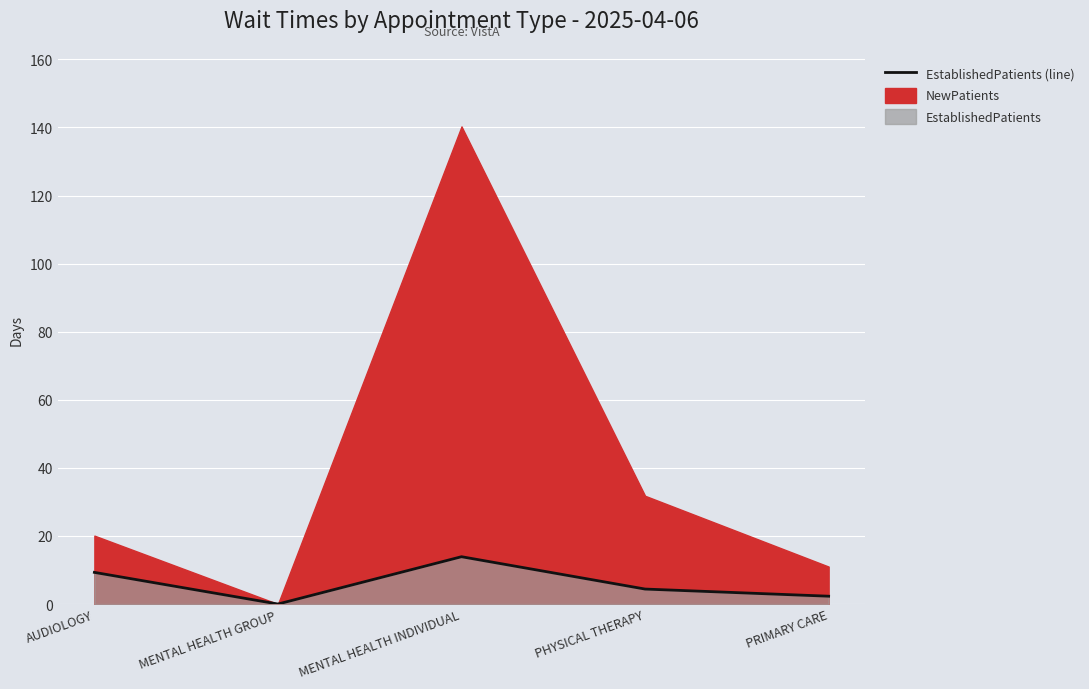

At which label is the value closest to 6?

PHYSICAL THERAPY